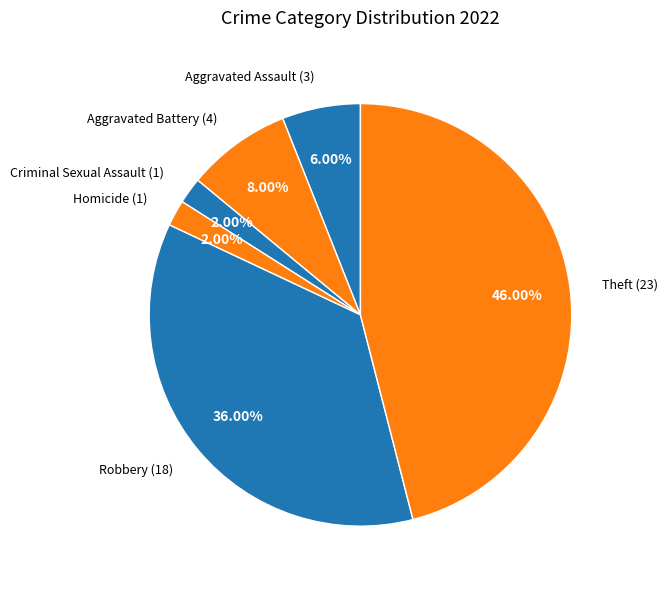

Count the number of slices in the pie.

6